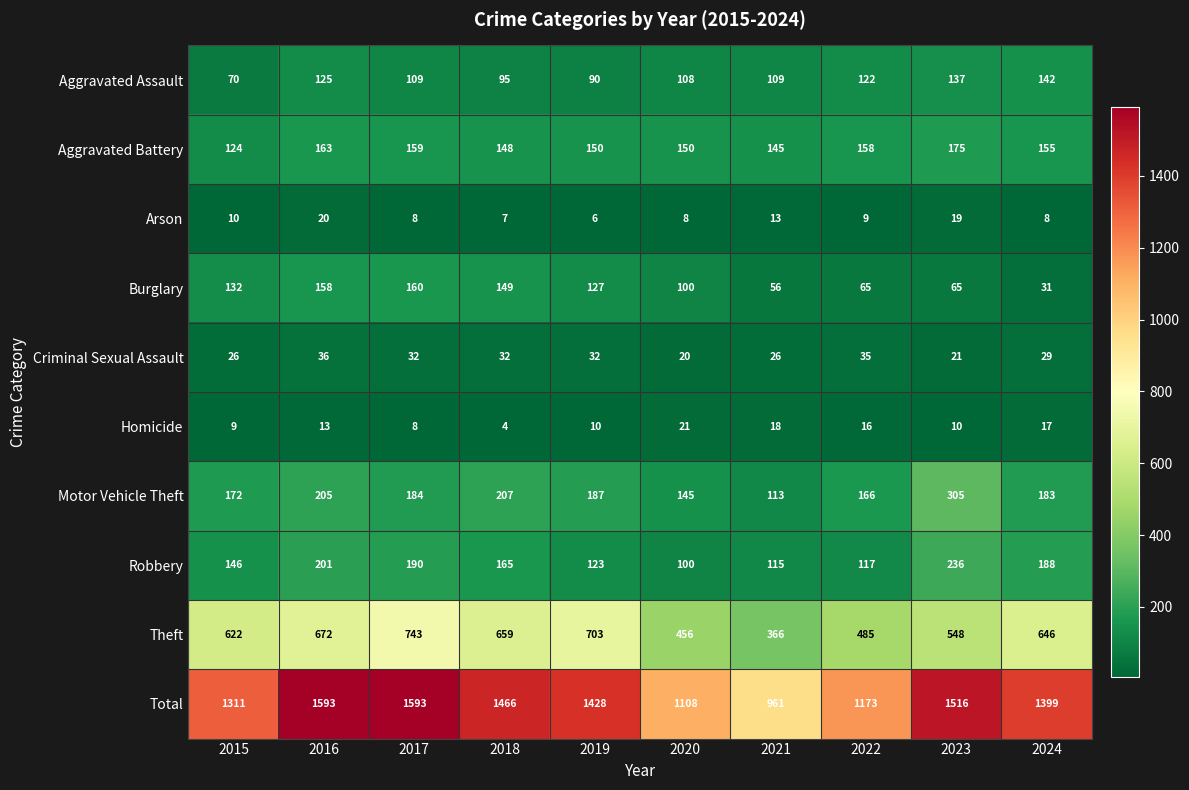

What is the total value across all series at 2018?

2932